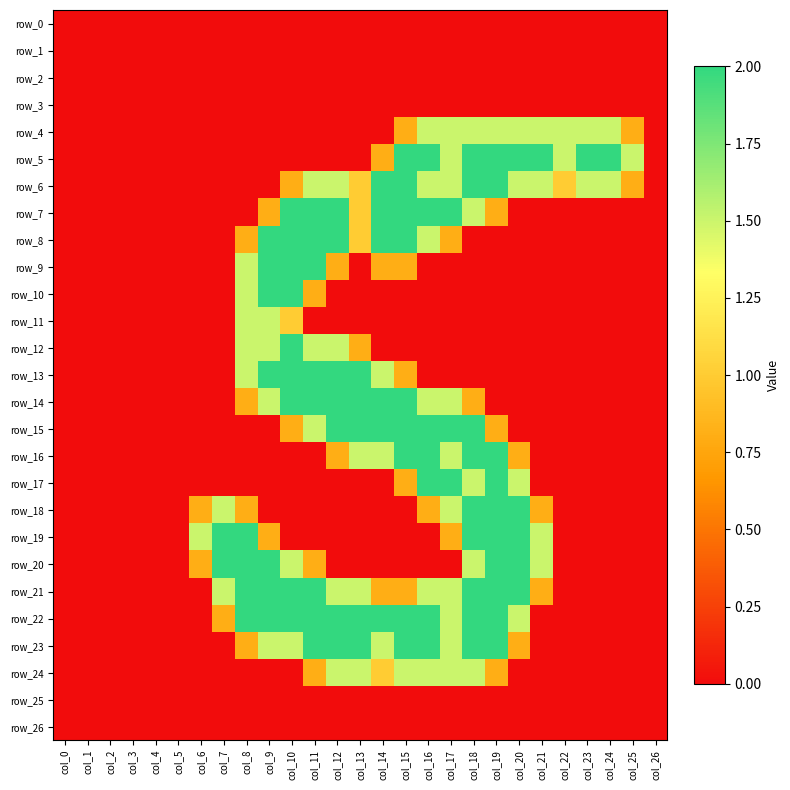

Which series changed the most between col_10 and col_14?

row_10